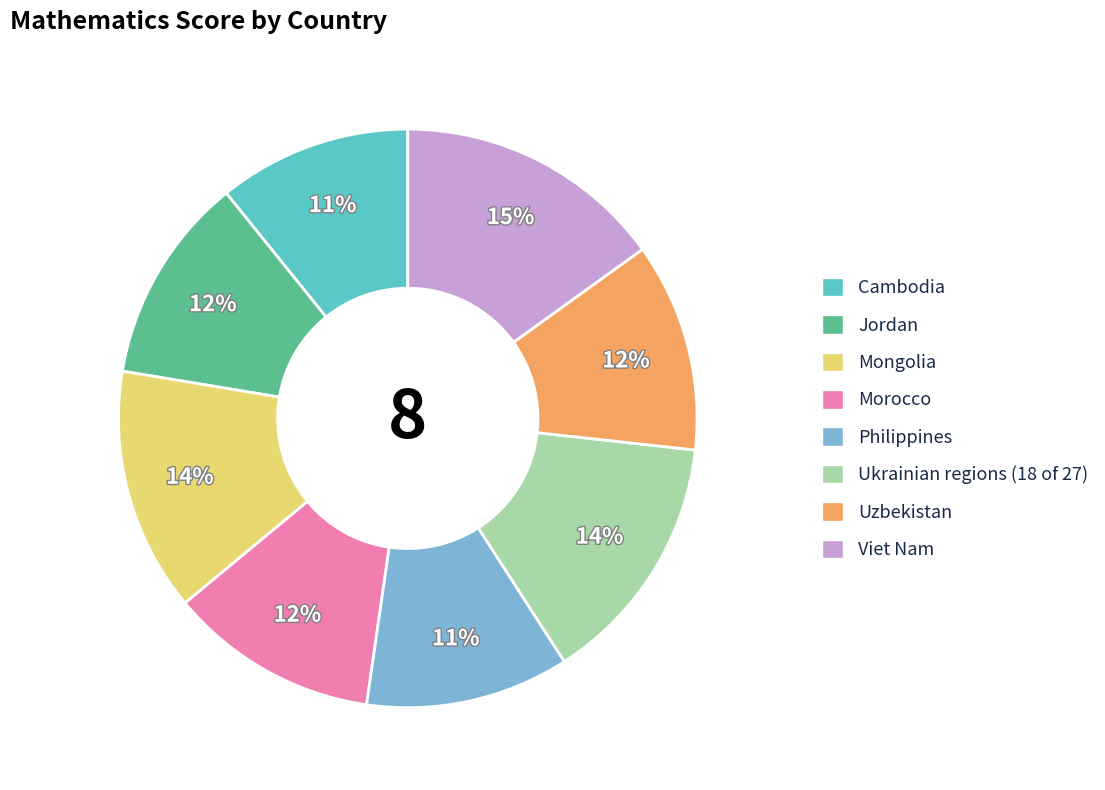

What percentage is the Uzbekistan slice, to the nearest percent?

12%